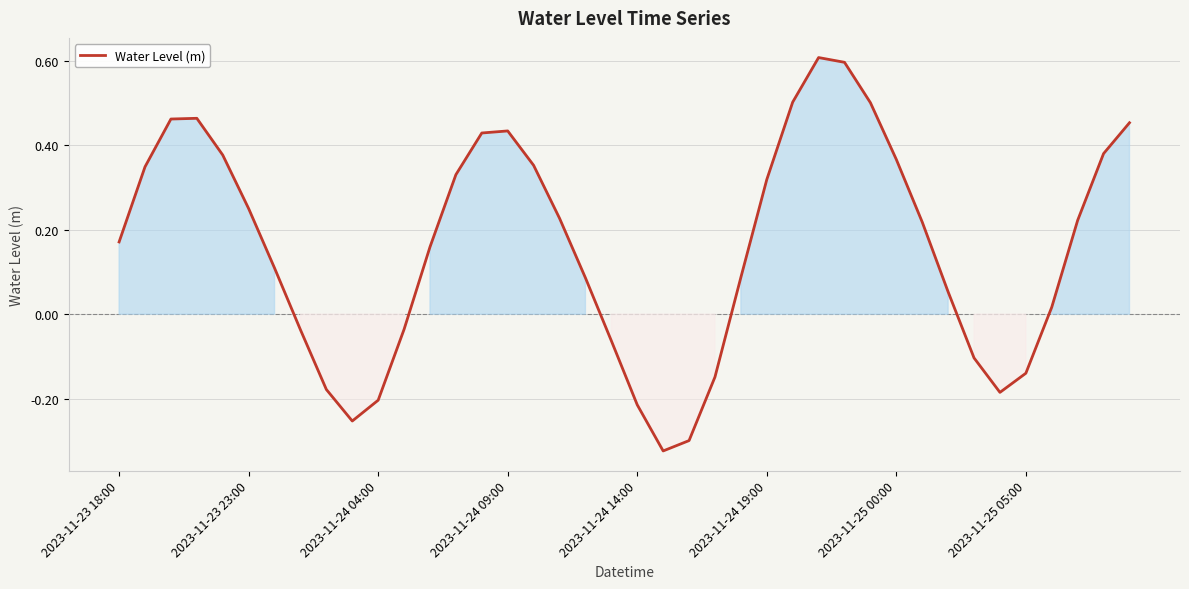

What is the maximum value shown in the chart?

0.6